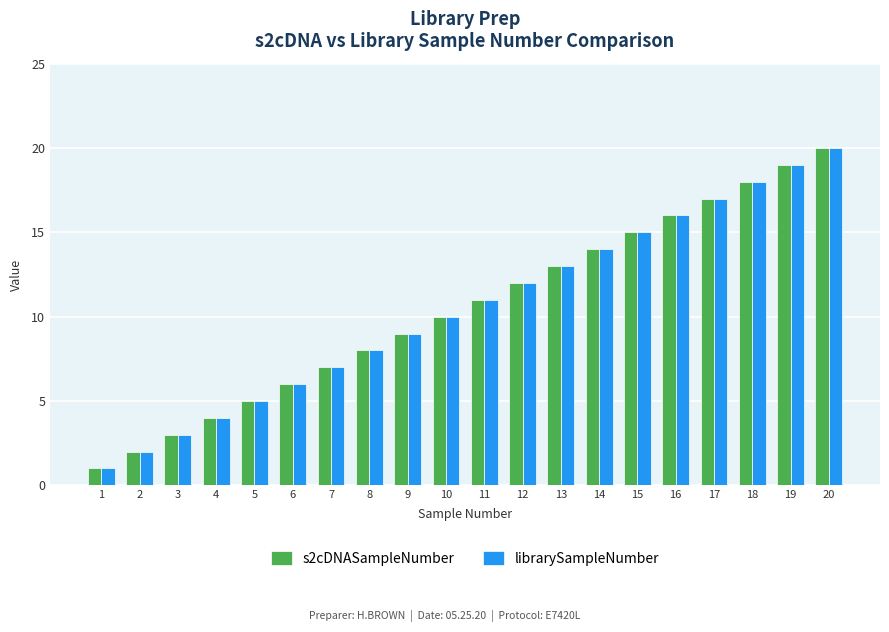

What is the difference between the librarySampleNumber values at 18 and 9?

9